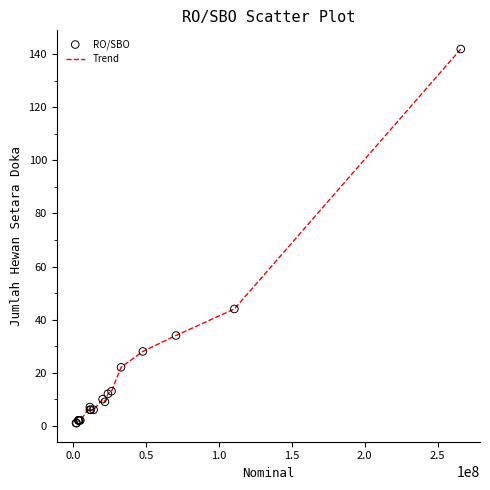

What is the difference between the maximum and minimum values?

141